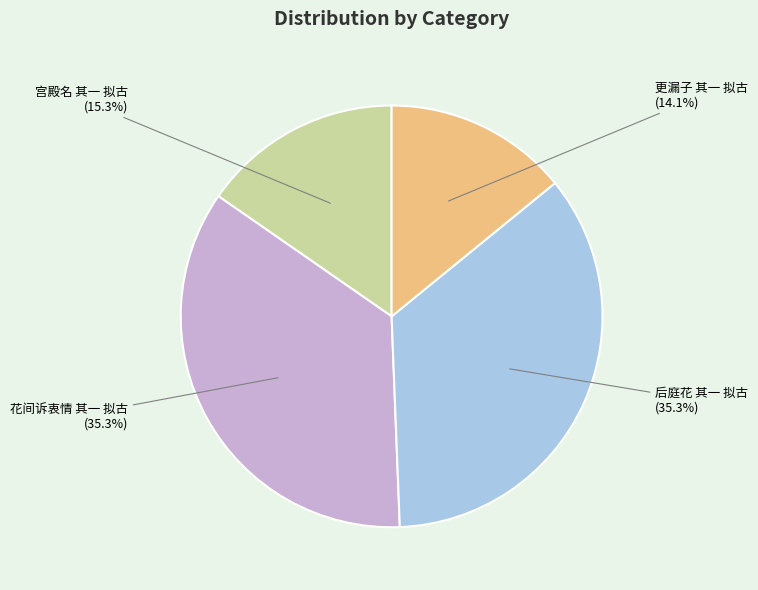

Is there a majority slice in this chart?

No